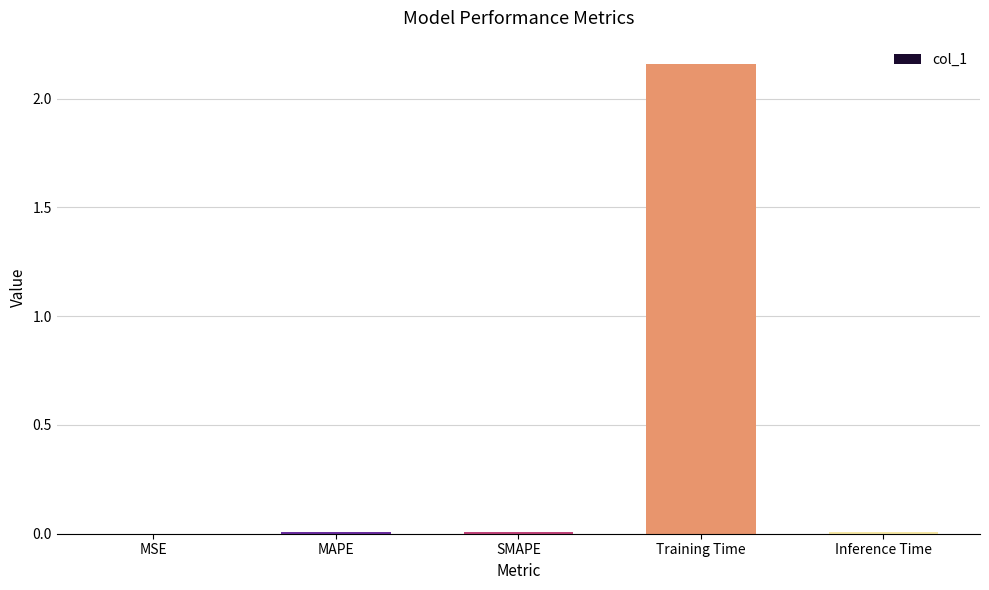

True or false: the data shows 0.0 at SMAPE.

True